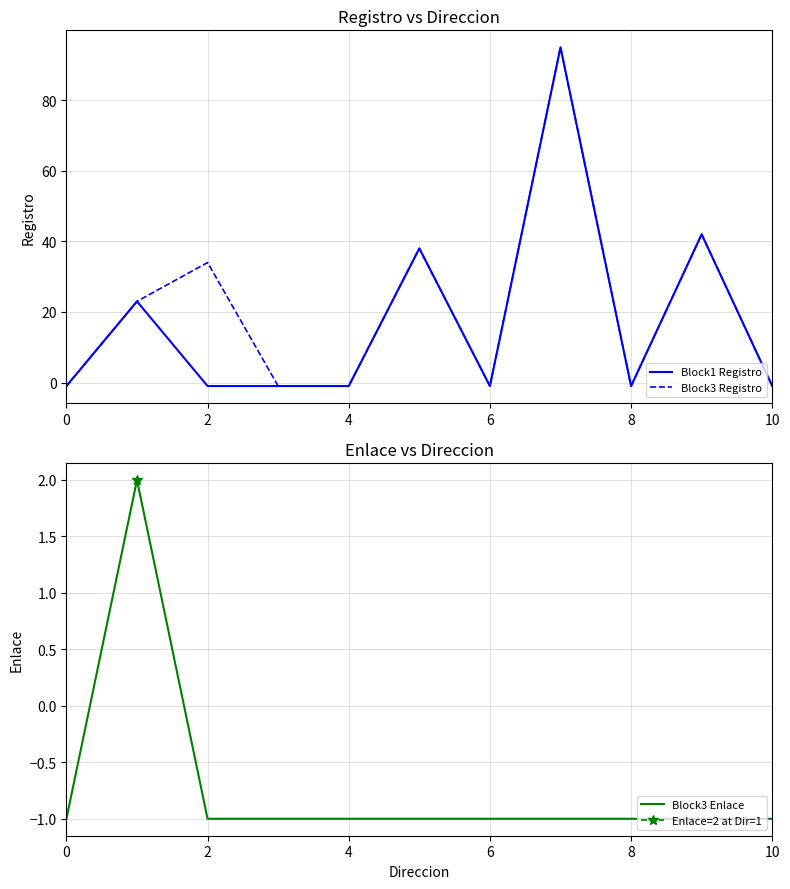

What is the label of the 8th point from the left?

7